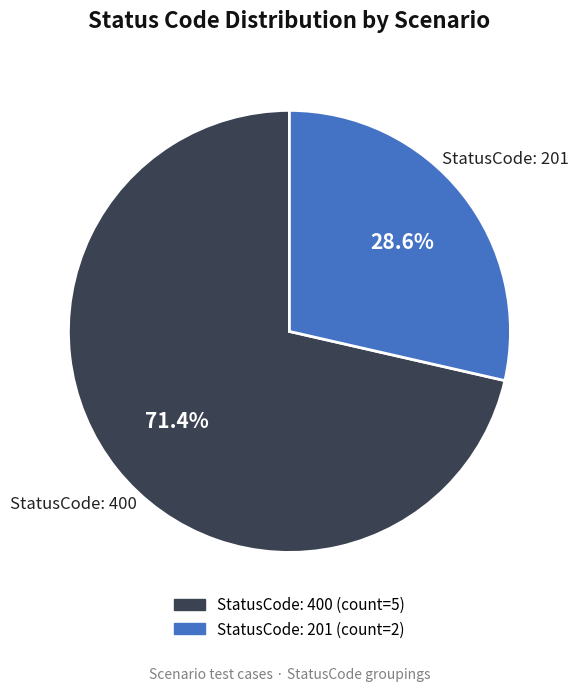

Is there any slice that represents more than half of the pie?

Yes